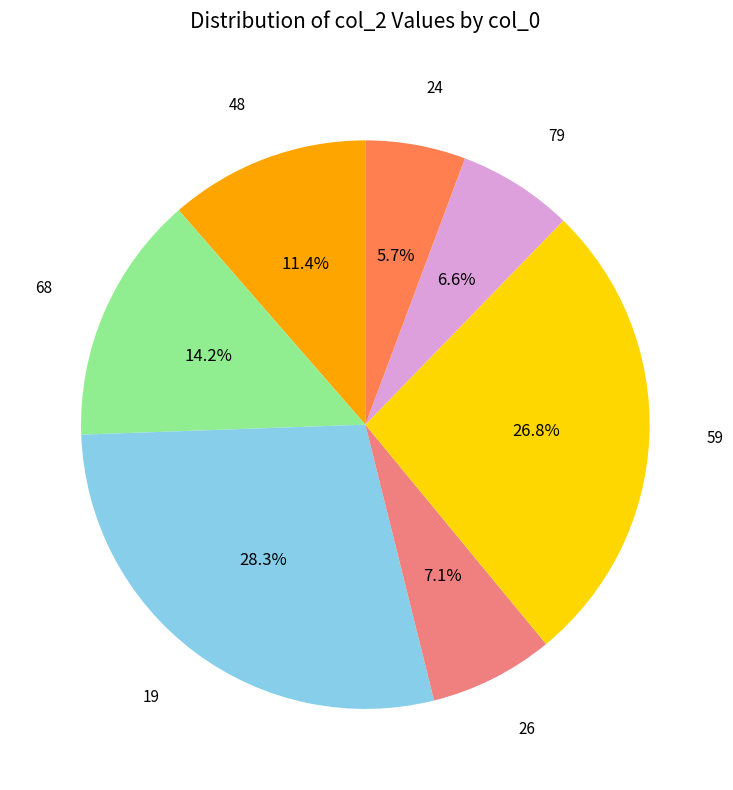

Is there any slice that represents more than half of the pie?

No